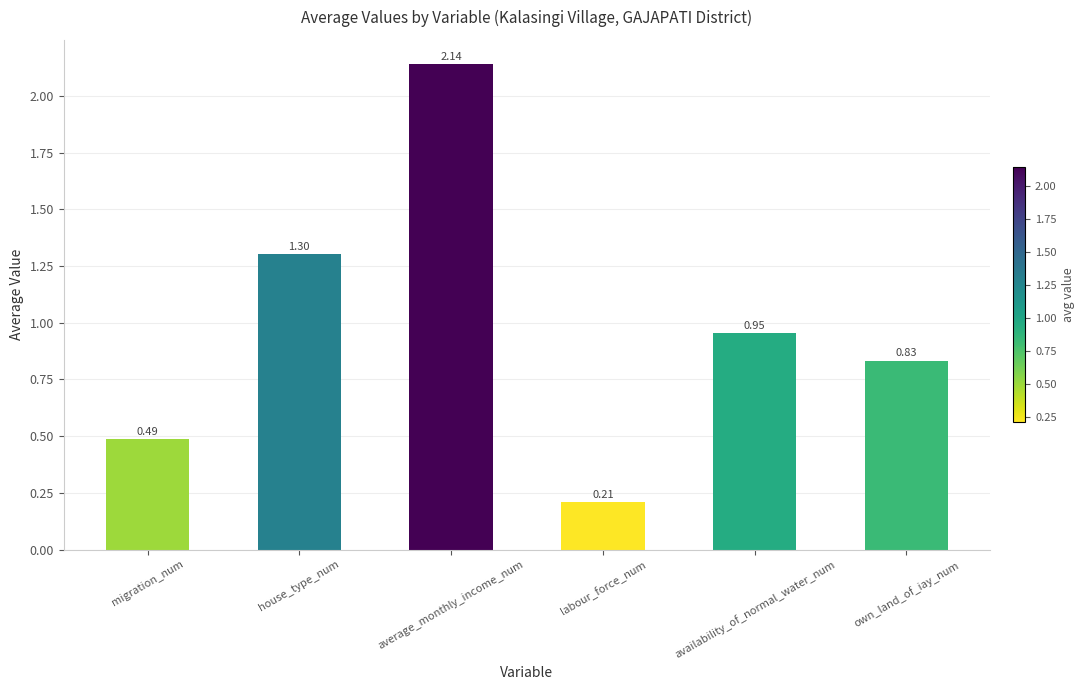

The chart shows a value of 1.5 at availability_of_normal_water_num. True or false?

False